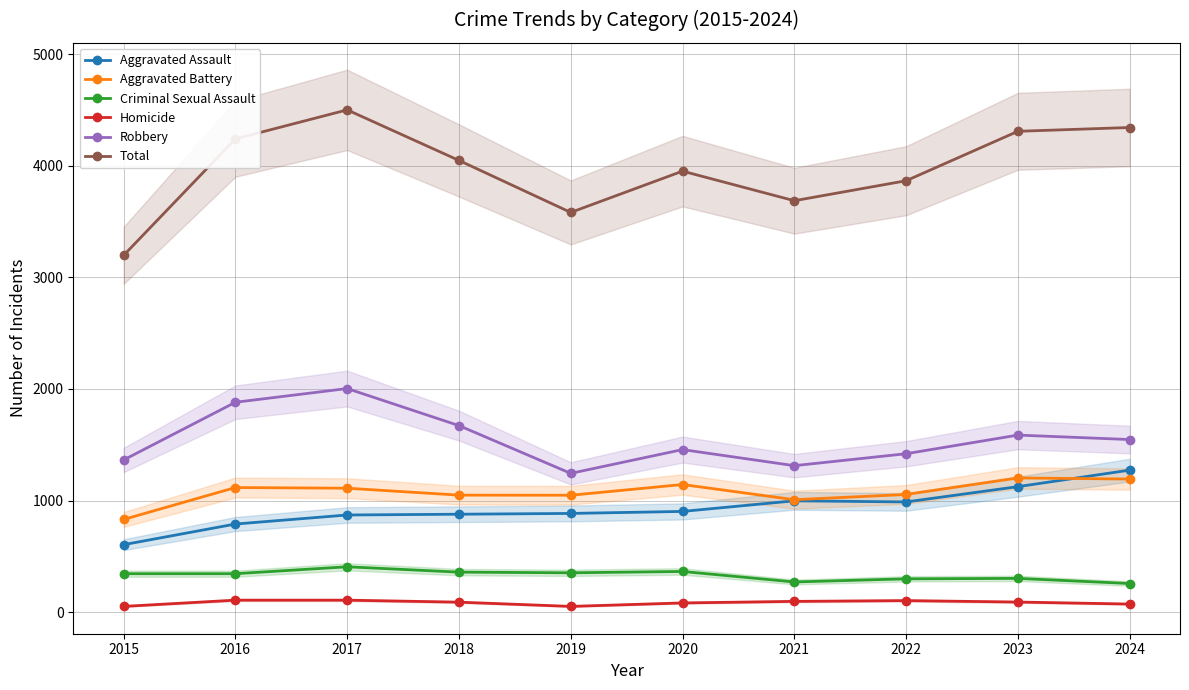

Is the value of Criminal Sexual Assault at 2024 greater than the value of Homicide at 2019?

Yes